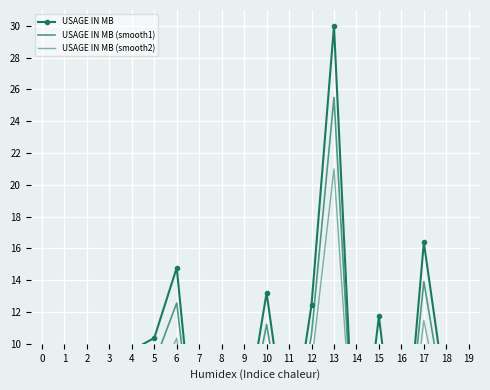

How many lines are shown in the chart?

3